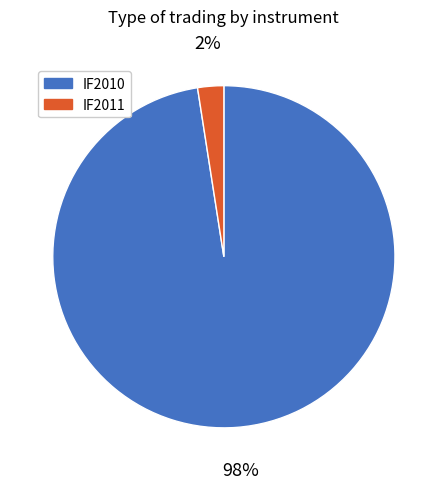

To the nearest percent, what percentage of the pie is IF2010?

98%